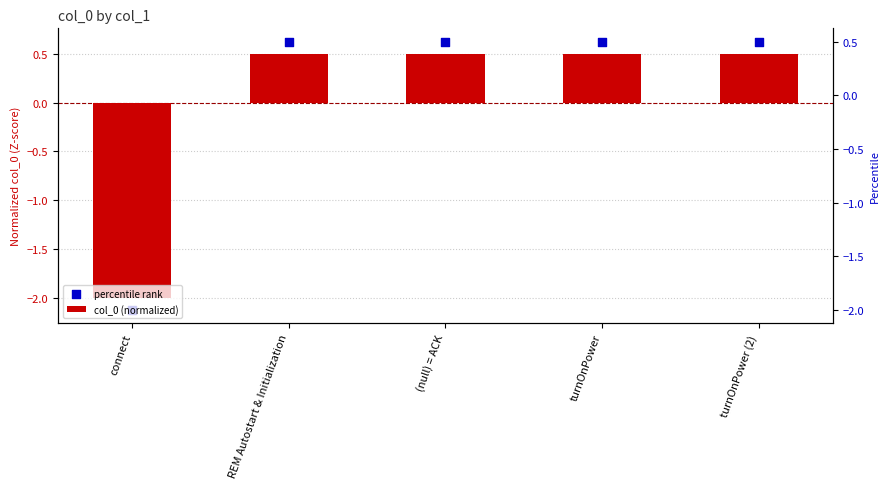

Which series has the largest Y range (max minus min)?

percentile rank